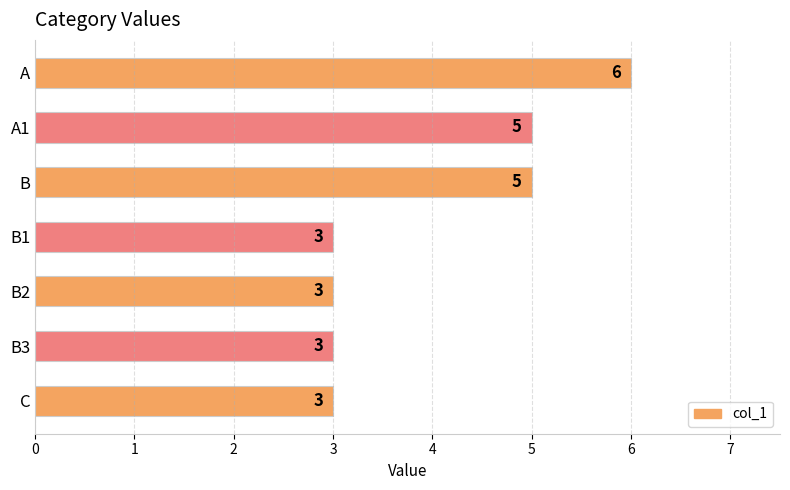

Count the number of categories in the chart.

7